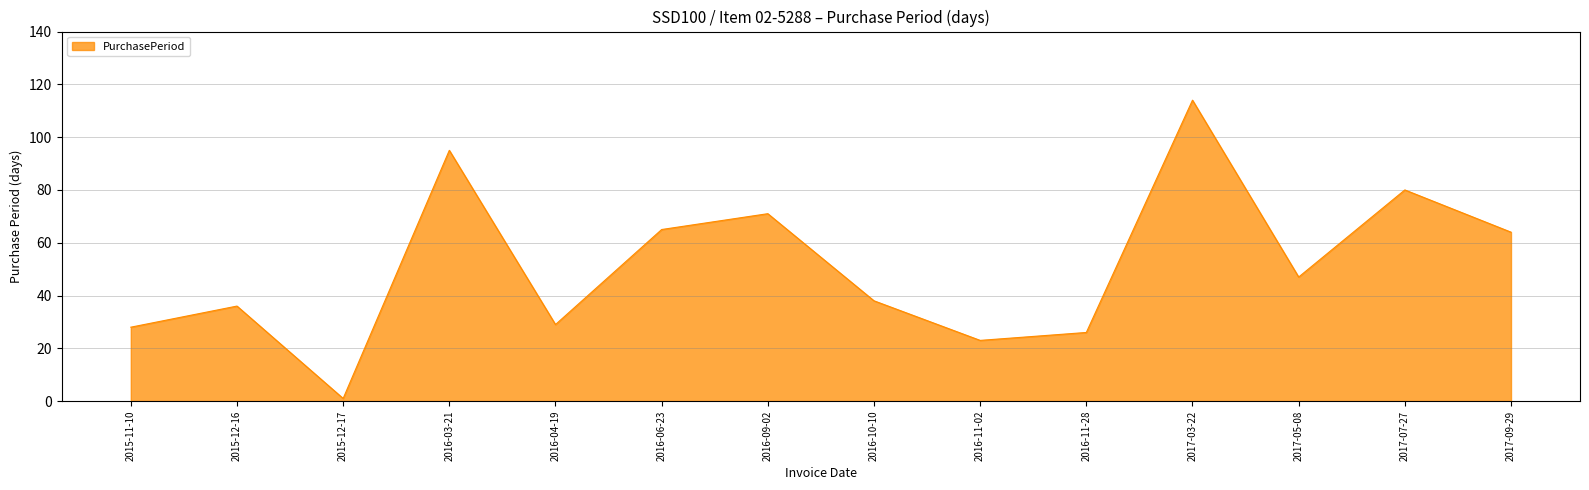

The chart shows a value of 36 at 2015-12-16. True or false?

True